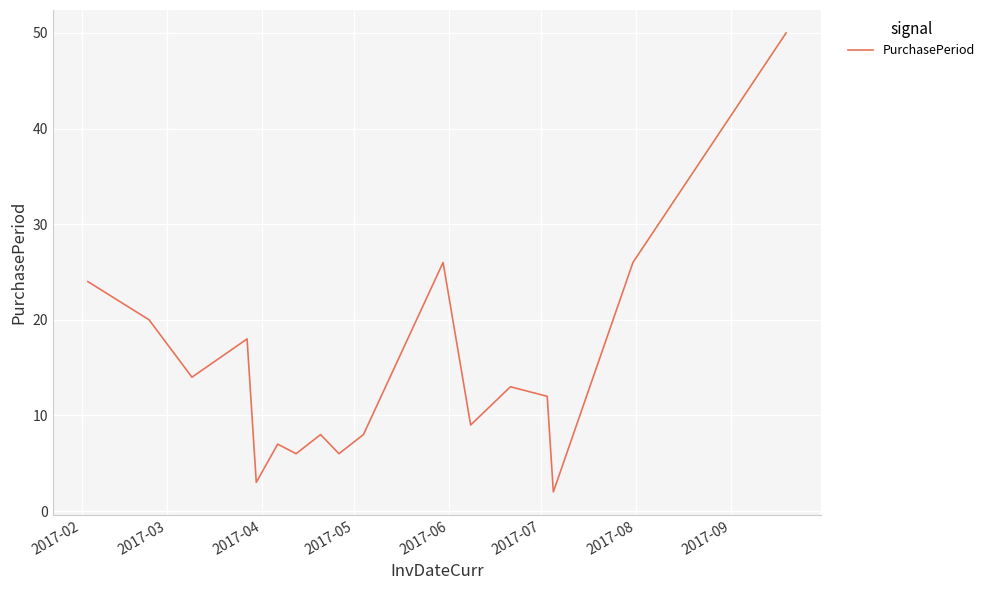

What is the difference between the maximum and minimum values?

48